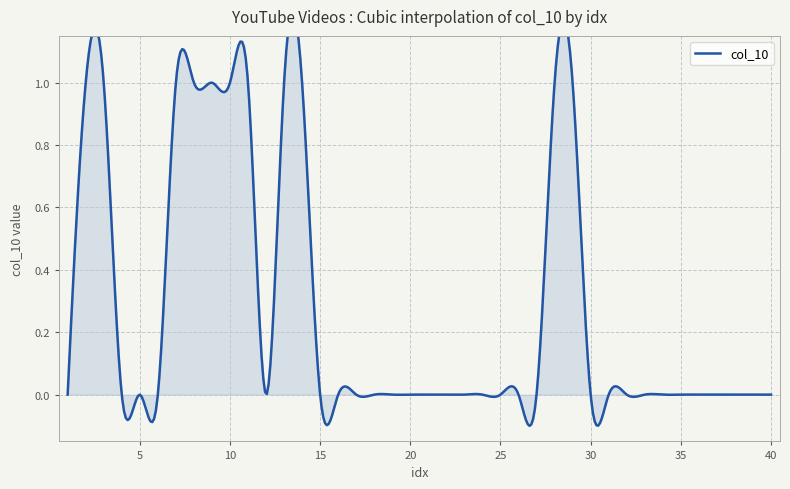

How many values are above zero?

11